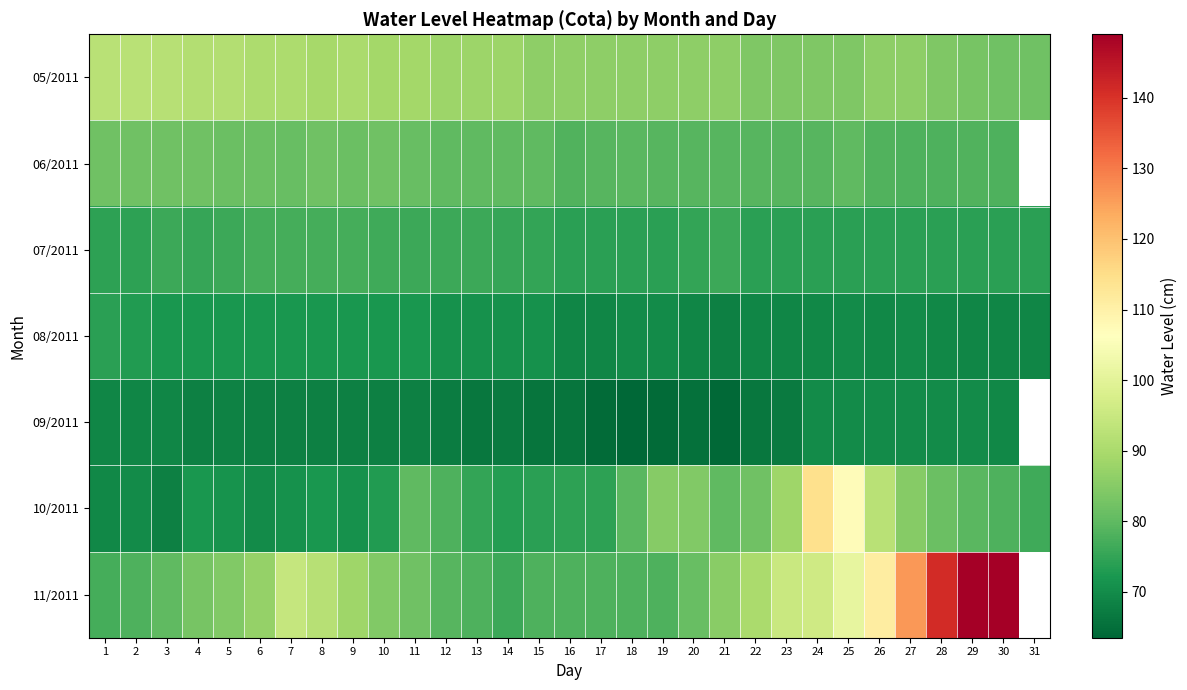

List the series in order of their peak value, lowest first.

09/2011, 08/2011, 07/2011, 06/2011, 05/2011, 10/2011, 11/2011